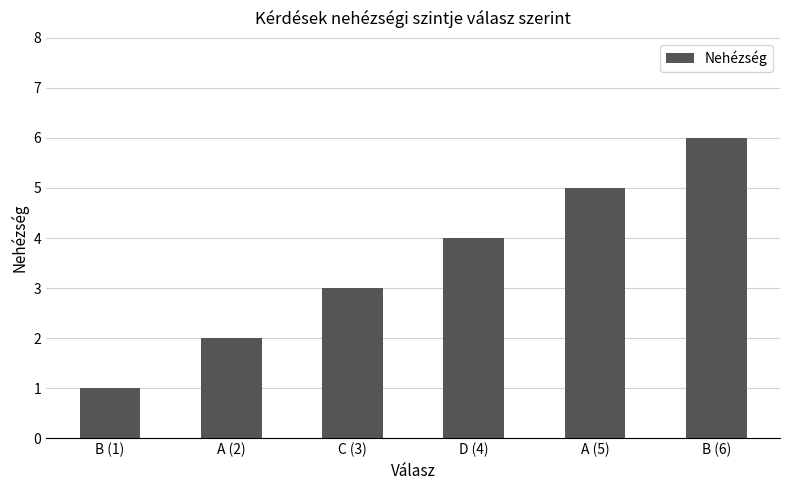

Rank the categories by value from lowest to highest.

B (1), A (2), C (3), D (4), A (5), B (6)